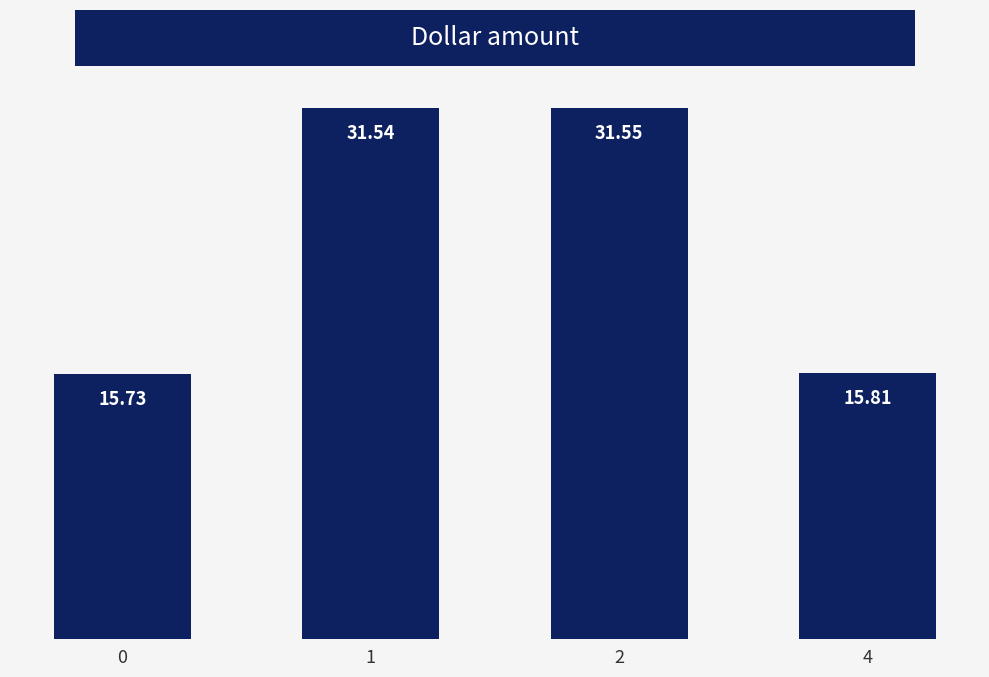

Where is the data nearest to the value 23?

4